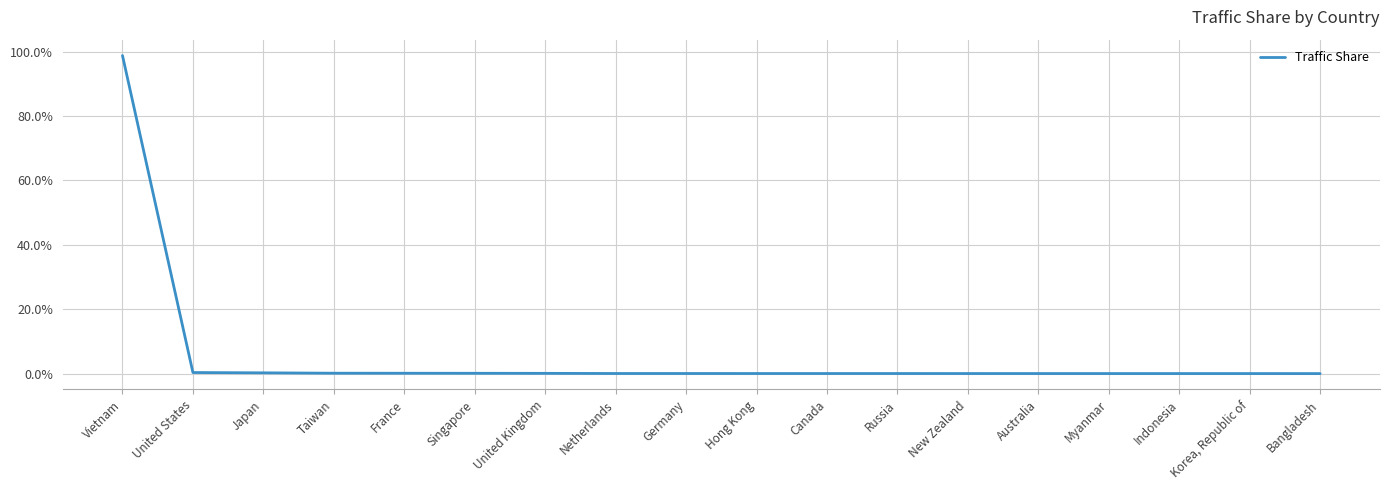

Does the chart display data point markers on the line(s)?

No